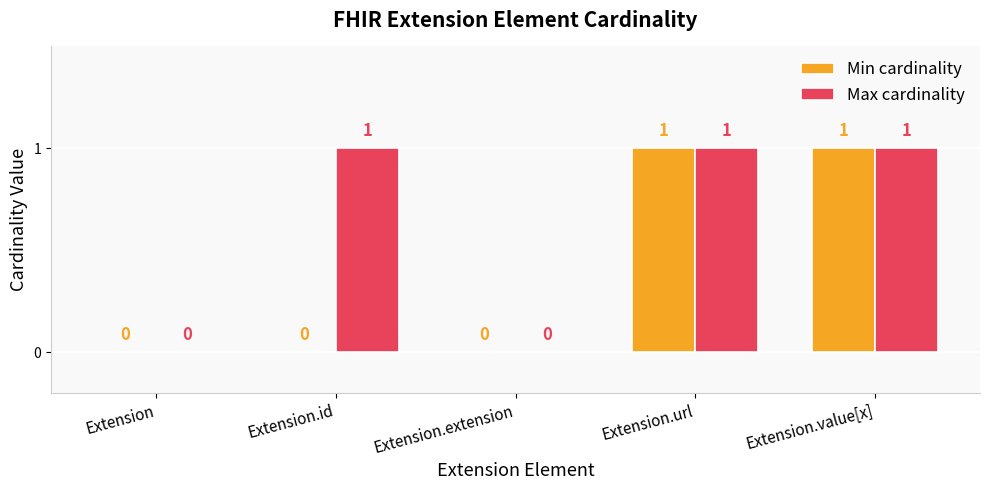

How many Max cardinality values are between 0 and 1?

5